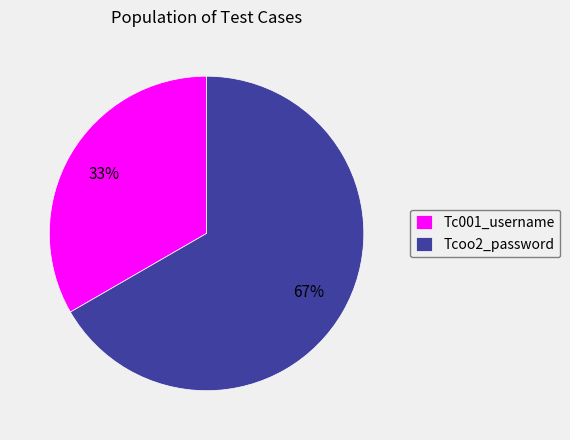

To the nearest percent, what is the average slice percentage?

50%